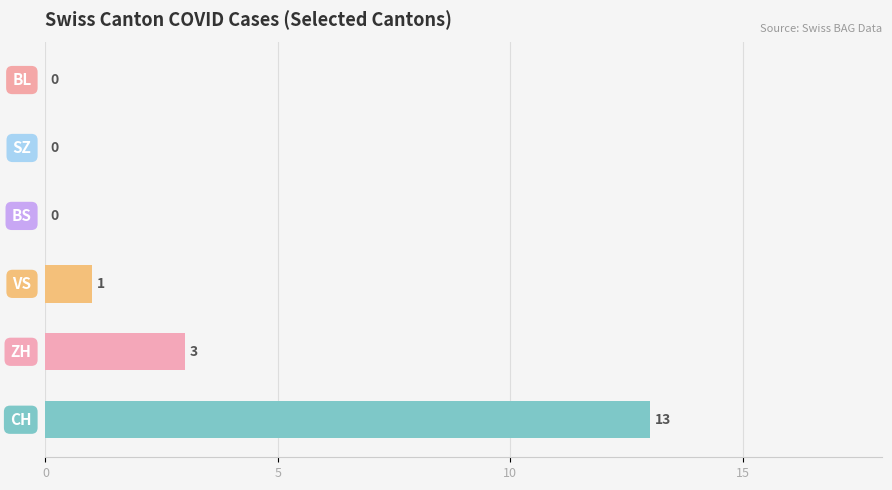

What is the maximum value shown in the chart?

13